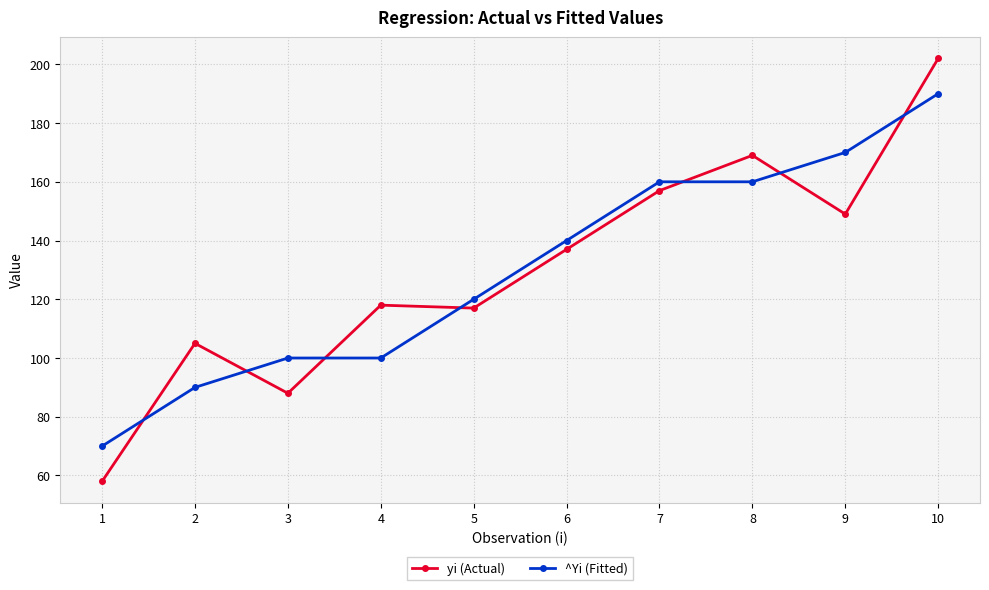

The value of ^Yi (Fitted) at 10 is 190. True or false?

True